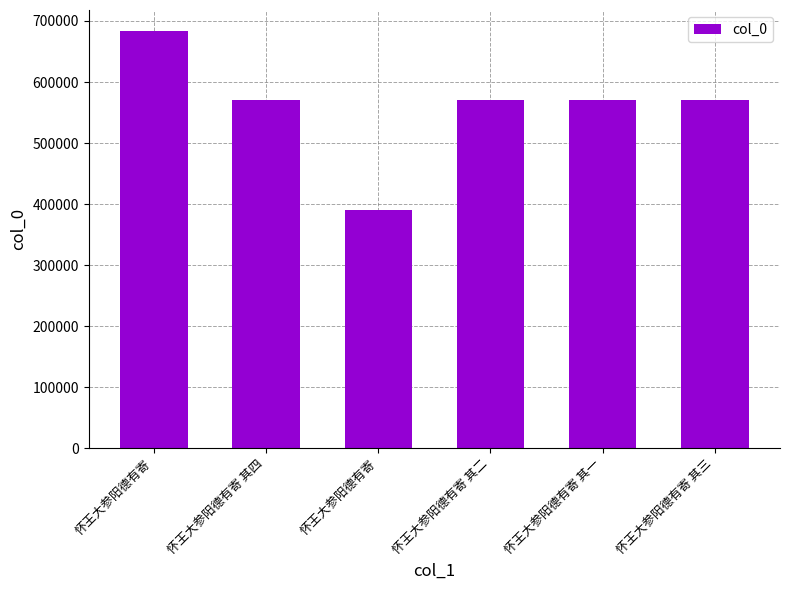

True or false: the data shows 570406 at 怀王大参阳德有寄 其二.

True